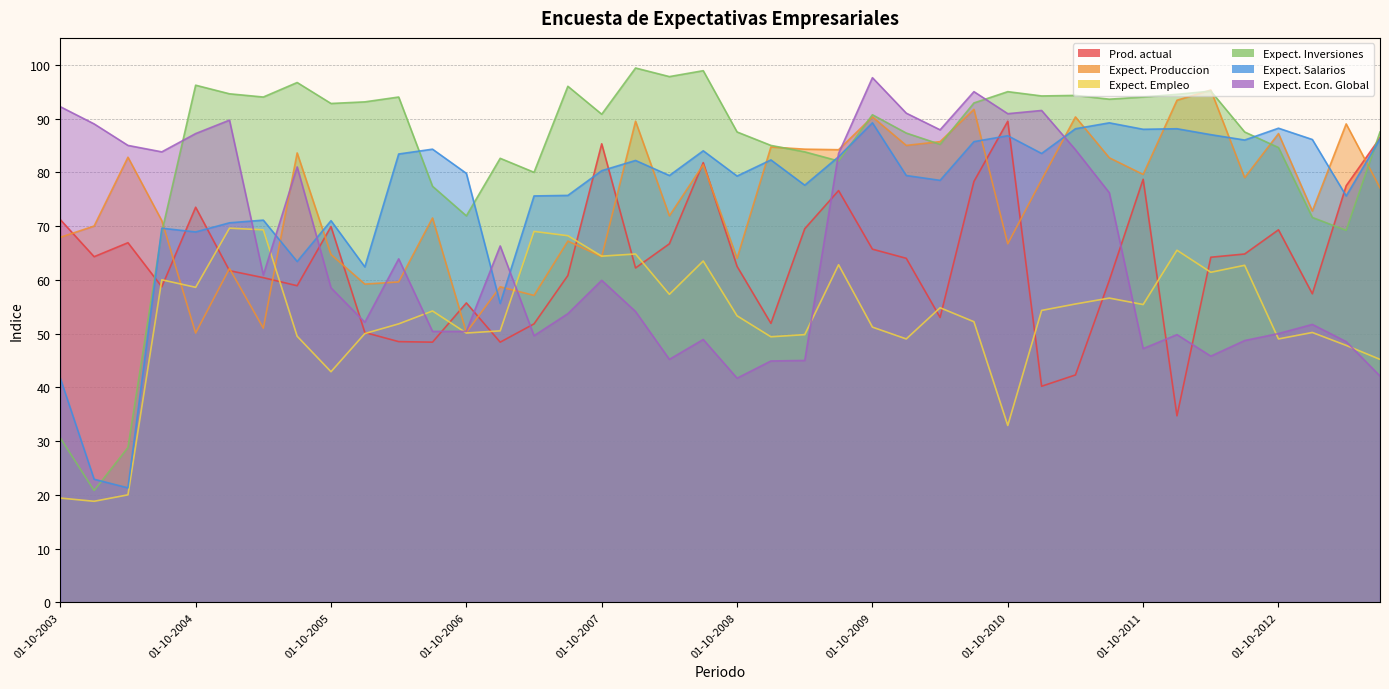

True or false: Situacion actual - Produccion has more than 1 points higher than both neighbors.

True